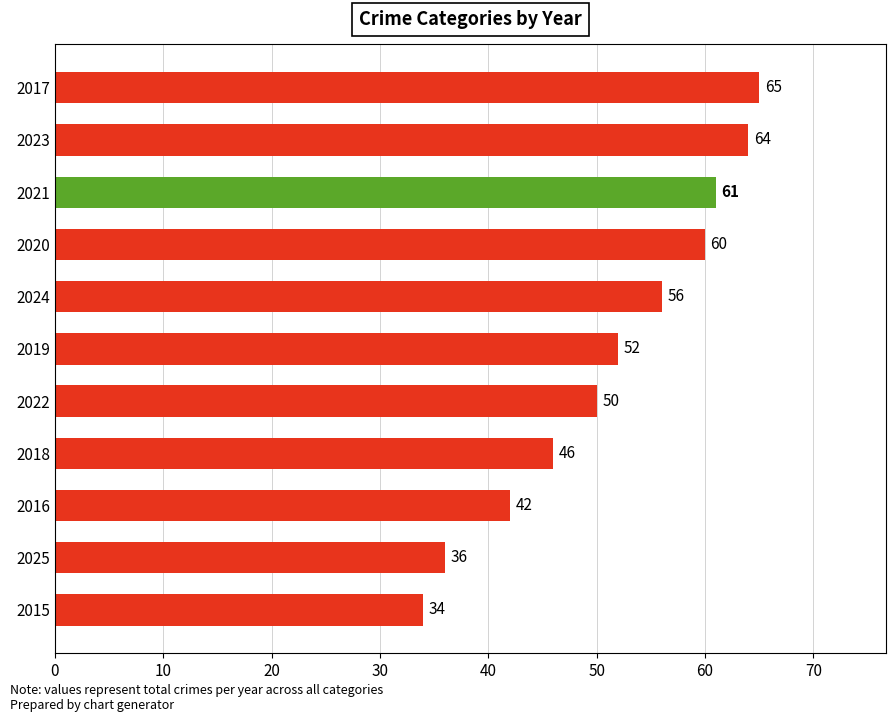

Does the chart contain any negative values?

No